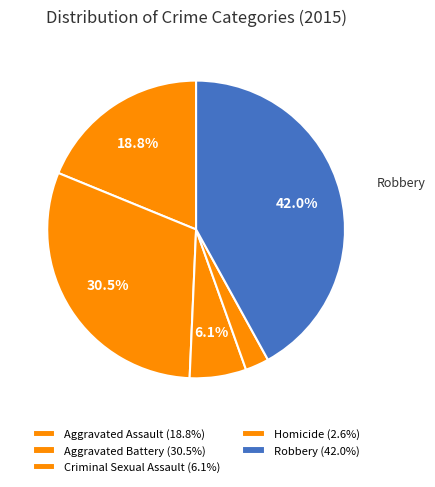

How many slices are in this pie chart?

5